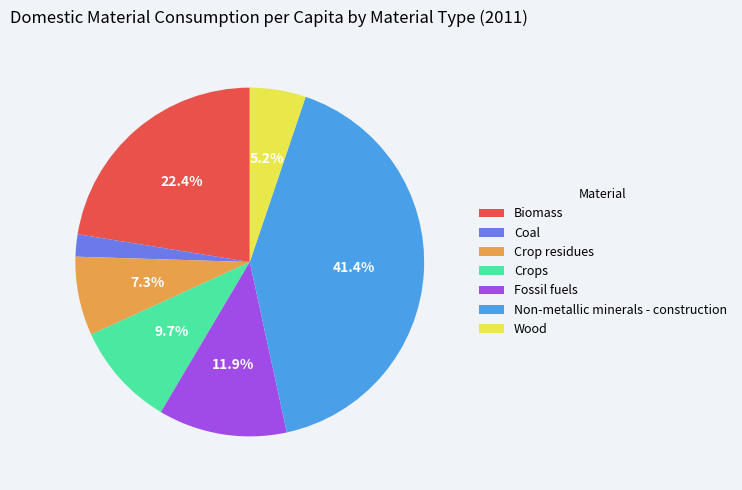

How many slices are in this pie chart?

7